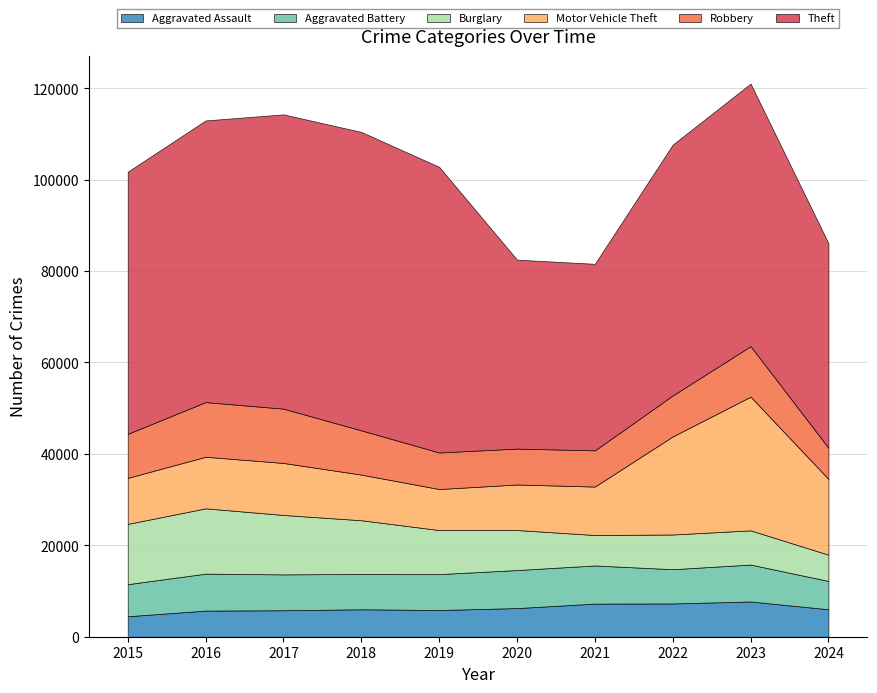

True or false: Aggravated Assault and Aggravated Battery intersect in this chart.

False